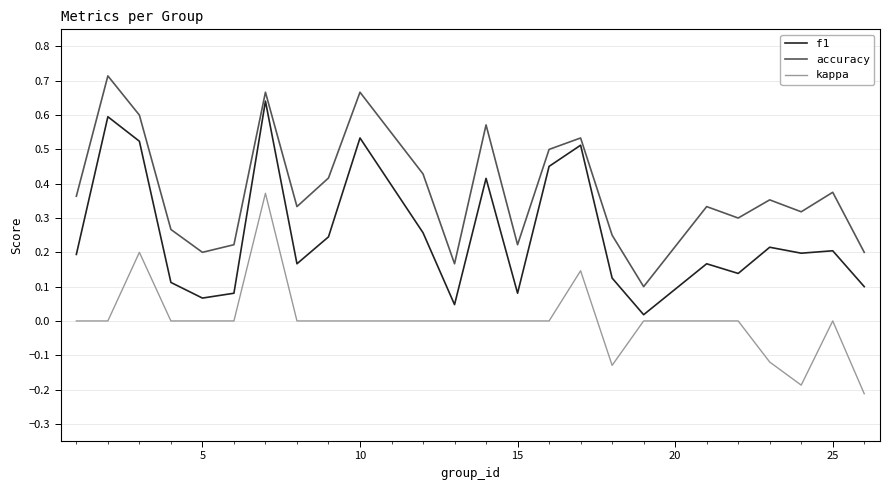

Which series has the largest total across all categories?

accuracy